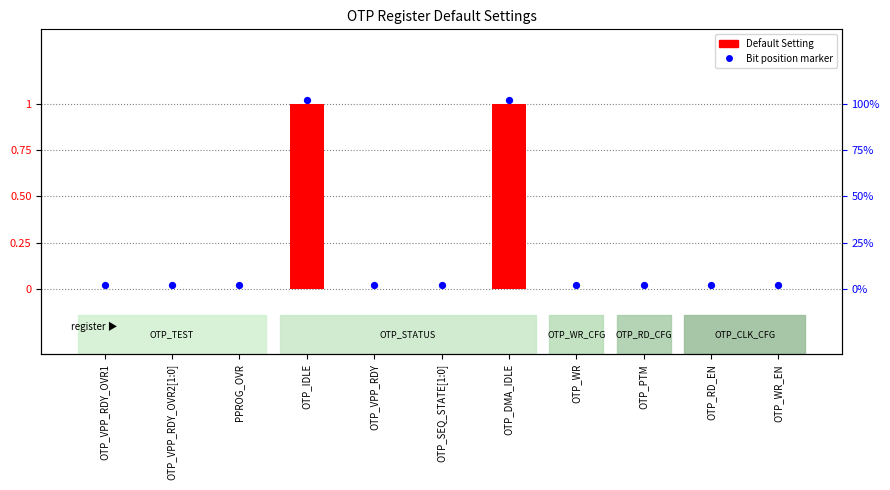

Which series has the largest total across all categories?

Bit position marker